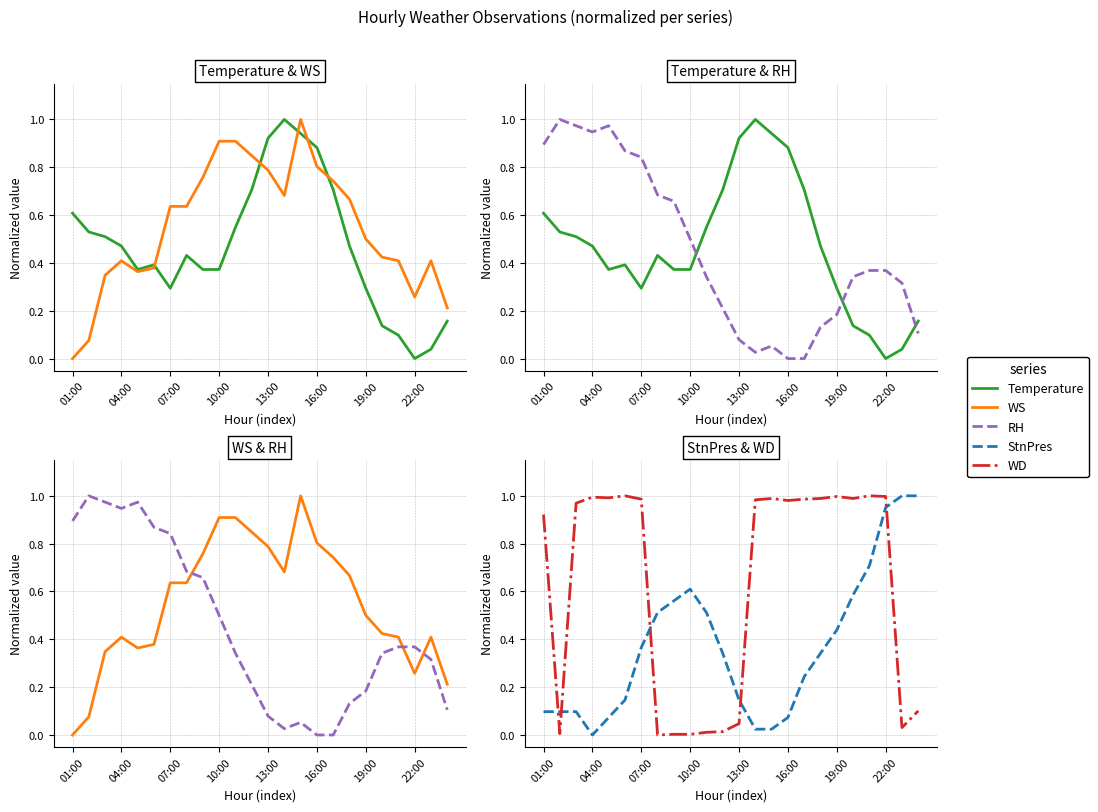

Is it true that RH equals 0.1 at 13:00?

False